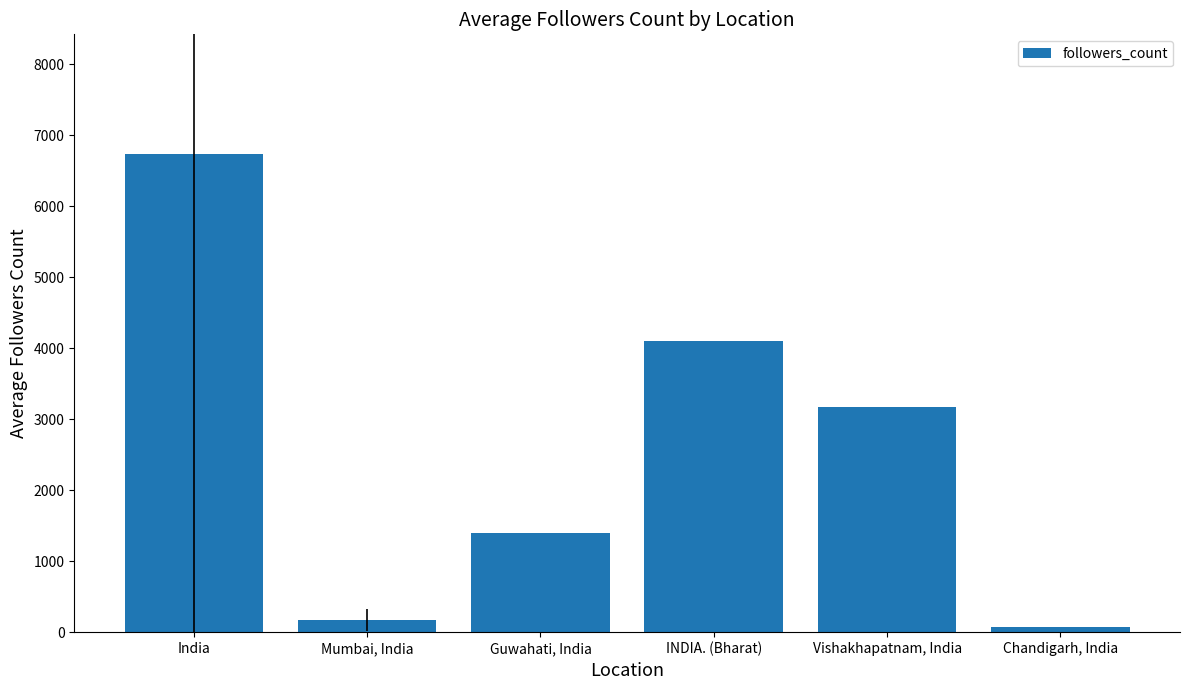

Count the number of data series in this chart.

1